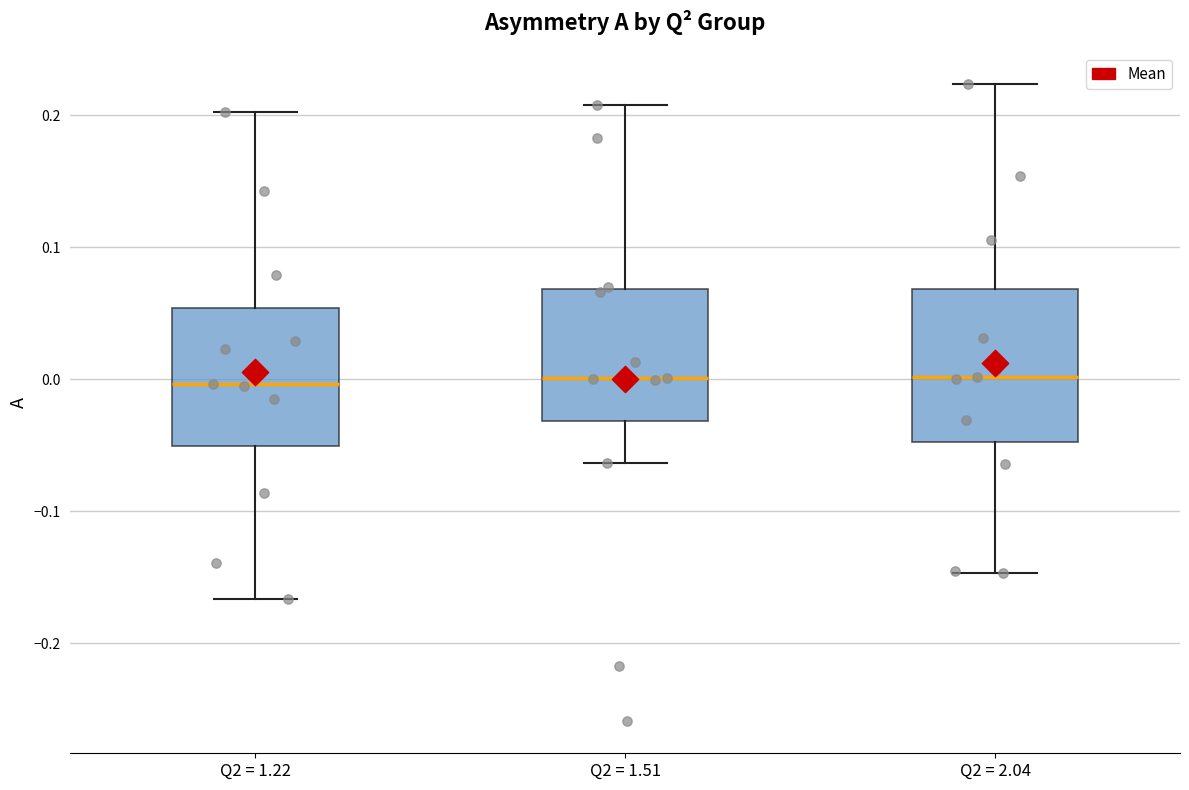

Comparing the boxes themselves (not the whiskers), which one is the tallest?

Q2 = 2.04